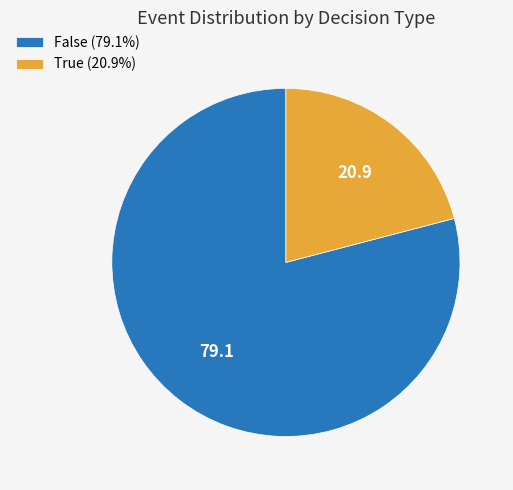

How many slices are in this pie chart?

2